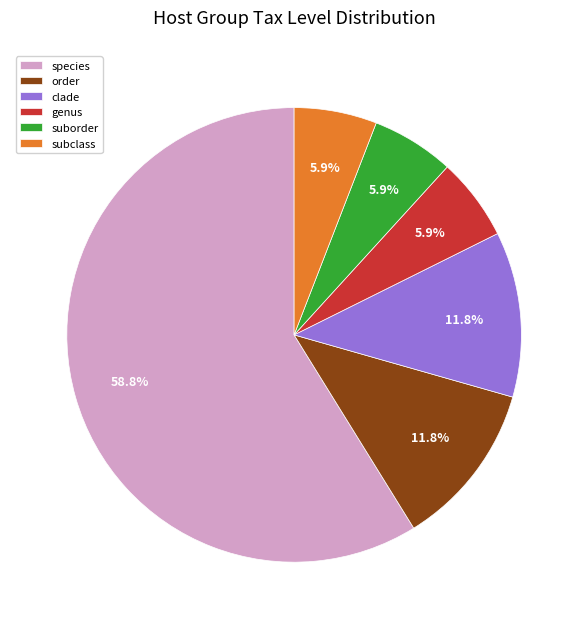

To the nearest percent, what is the combined percentage of clade and order?

24%